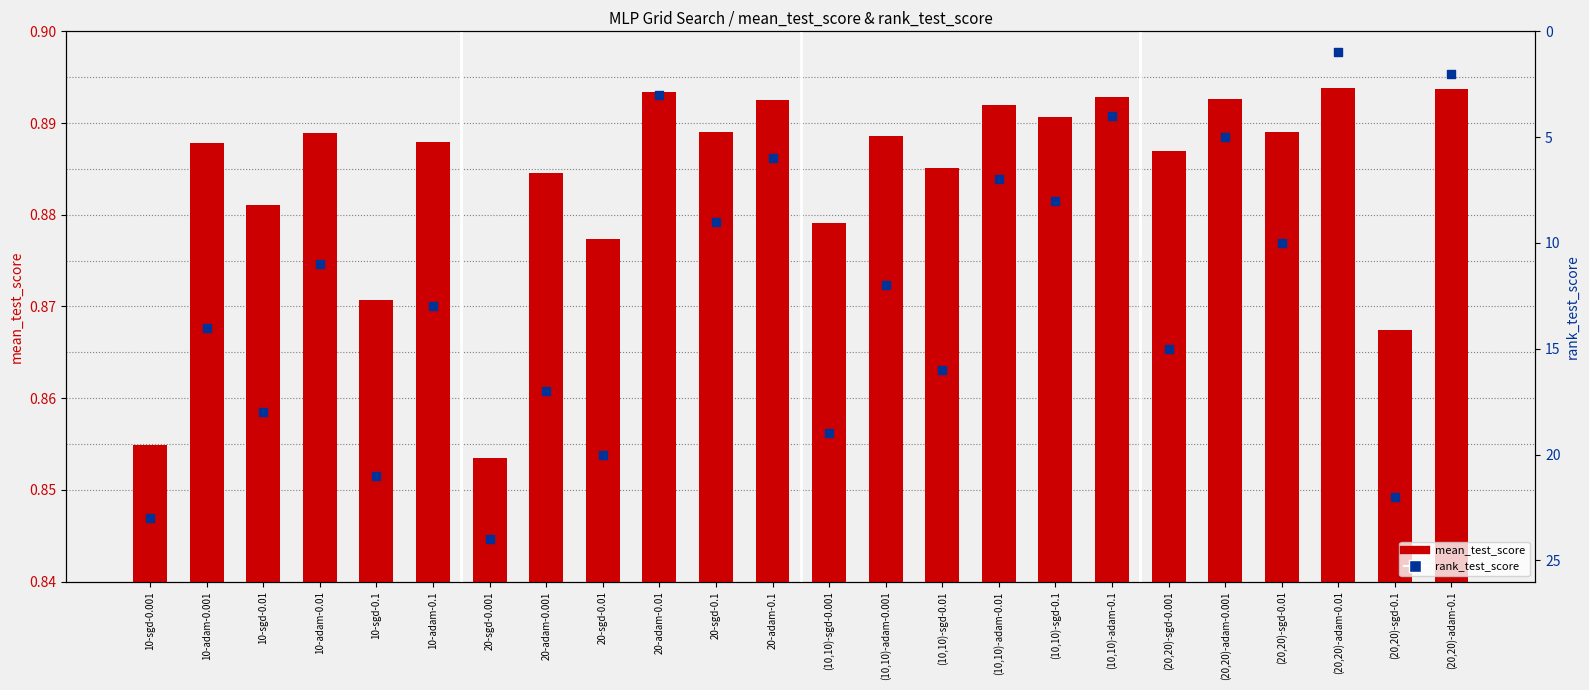

What are all the series names shown in the legend?

mean_test_score, rank_test_score